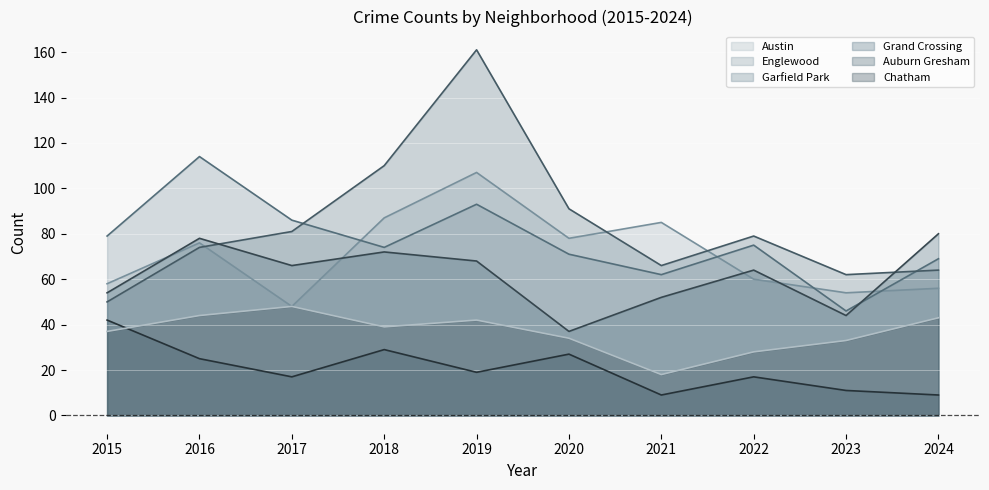

What is the spread (max minus min) of values at 2017?

69